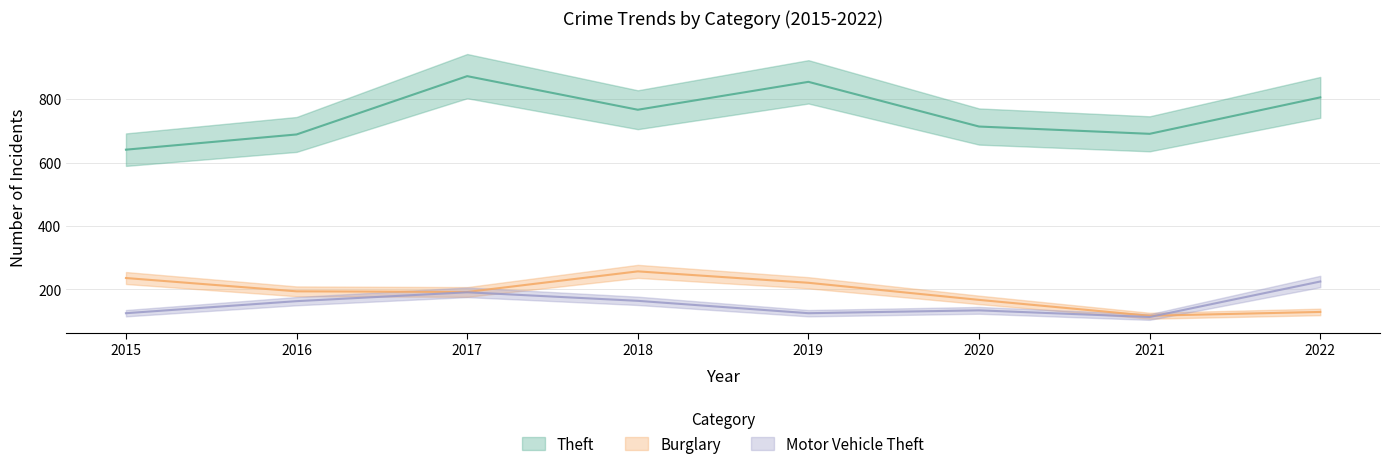

At which category does the chart reach its peak across all series?

2017